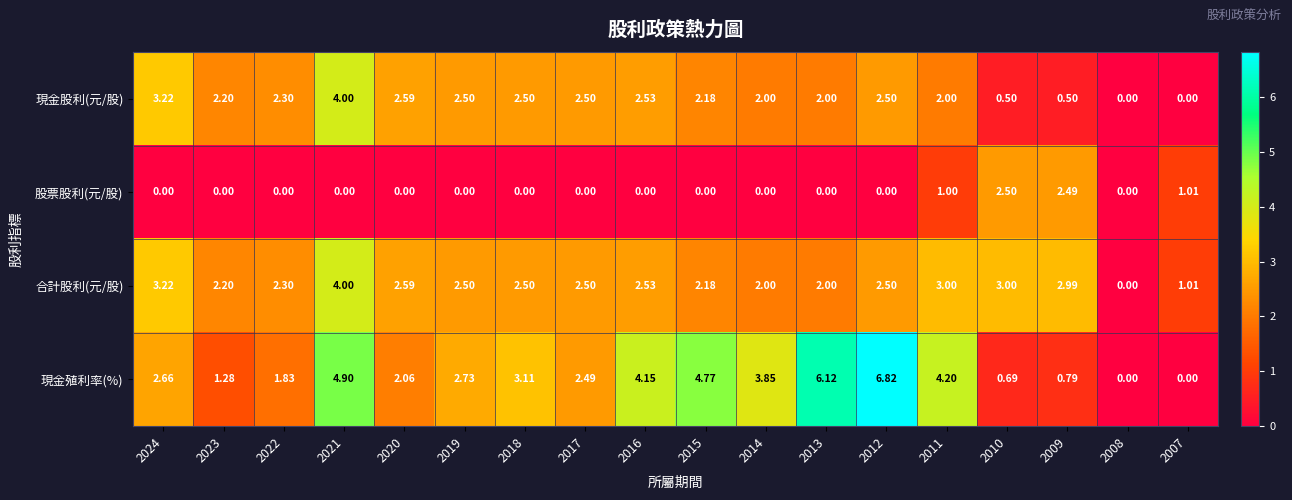

Is the value of 現金股利(元/股) at 2018 greater than the value of 現金殖利率(%) at 2020?

Yes